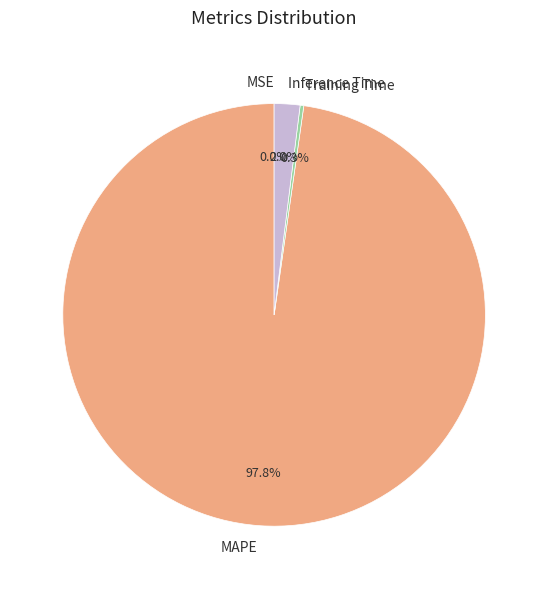

What percentage is NOT represented by Training Time?

99.7%